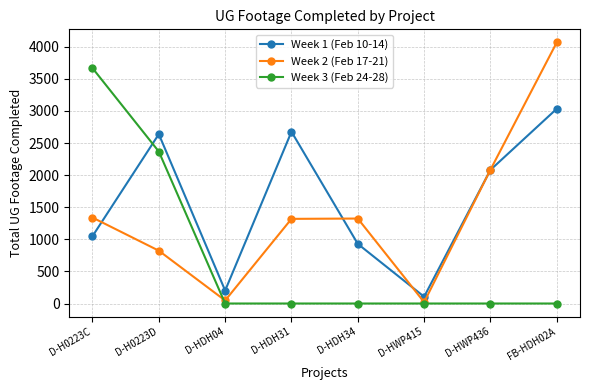

Where do Week 2 (Feb 17-21) and Week 1 (Feb 10-14) first cross each other?

D-H0223C and D-H0223D